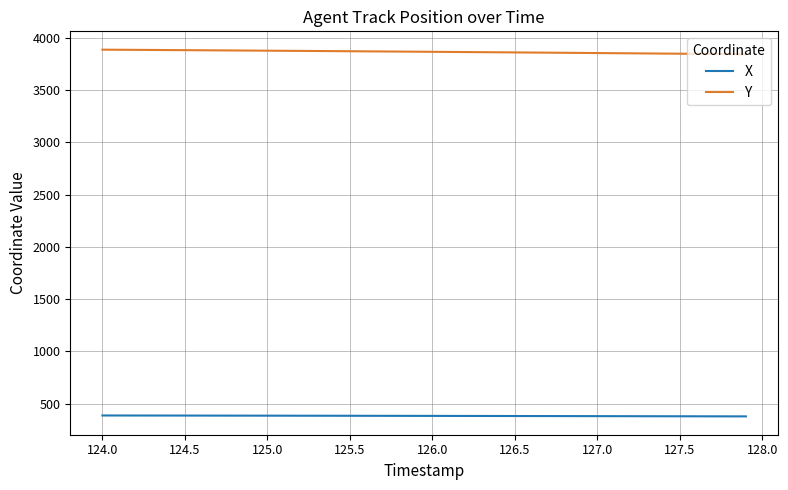

What is the lowest value of the Y series?

3843.0